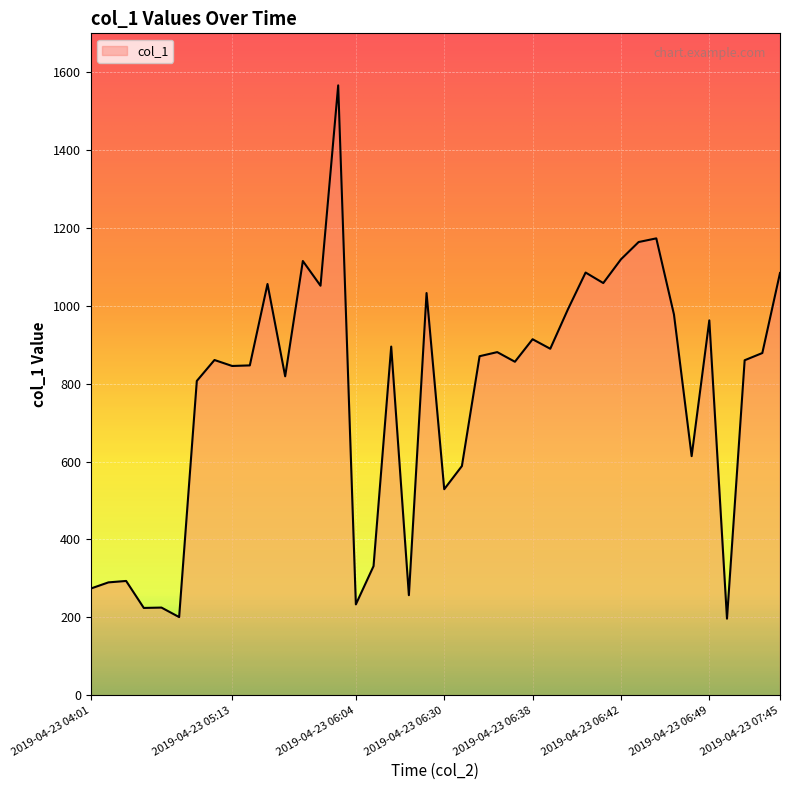

What is the smallest value displayed?

196.5